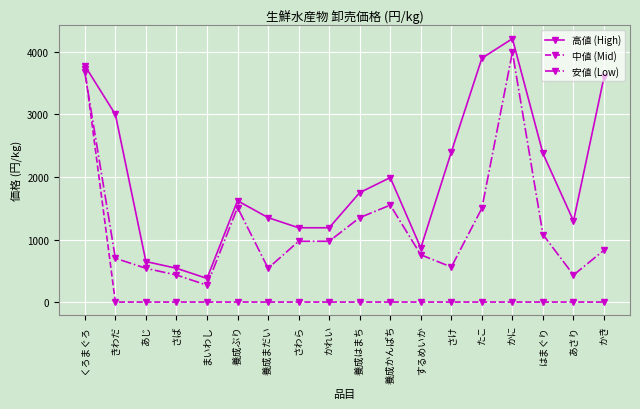

The 高値 (High) series shows 3500 at はまぐり. True or false?

False